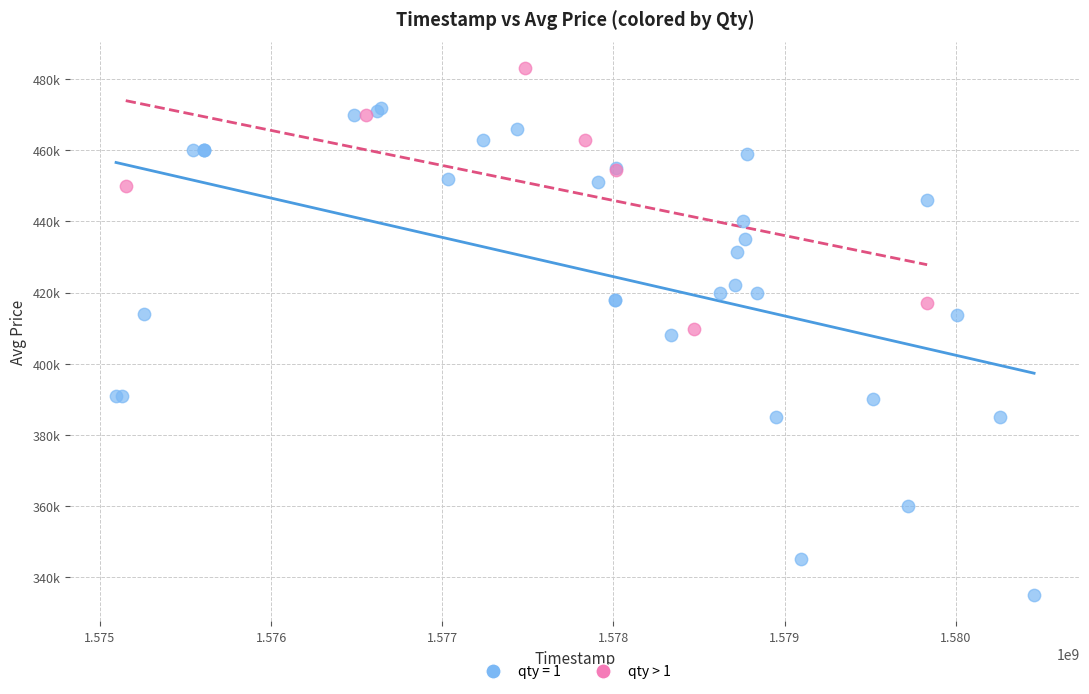

What are all the series names shown in the legend?

qty = 1, qty > 1